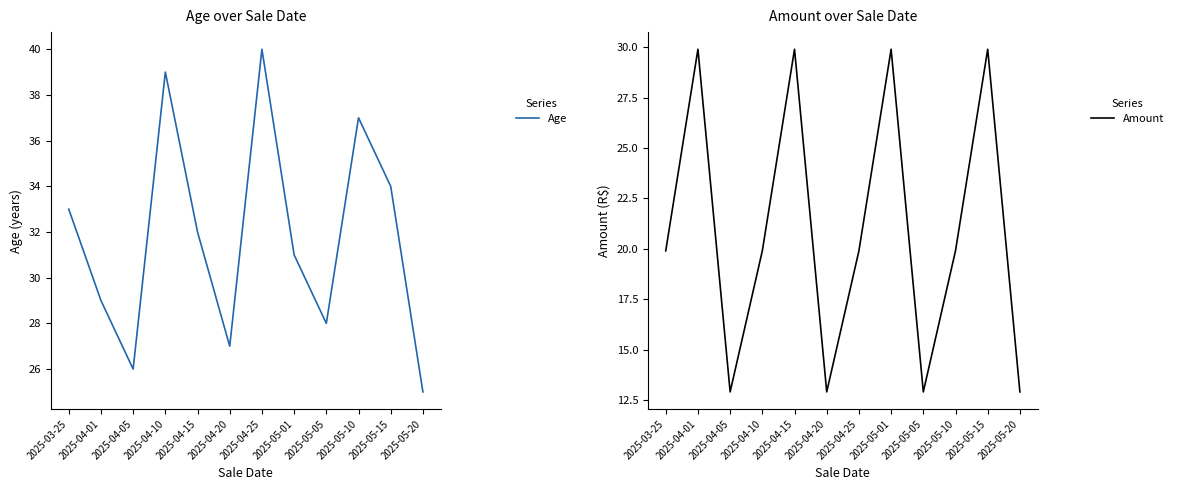

The value of Age at 2025-04-25 is 40.0. True or false?

True